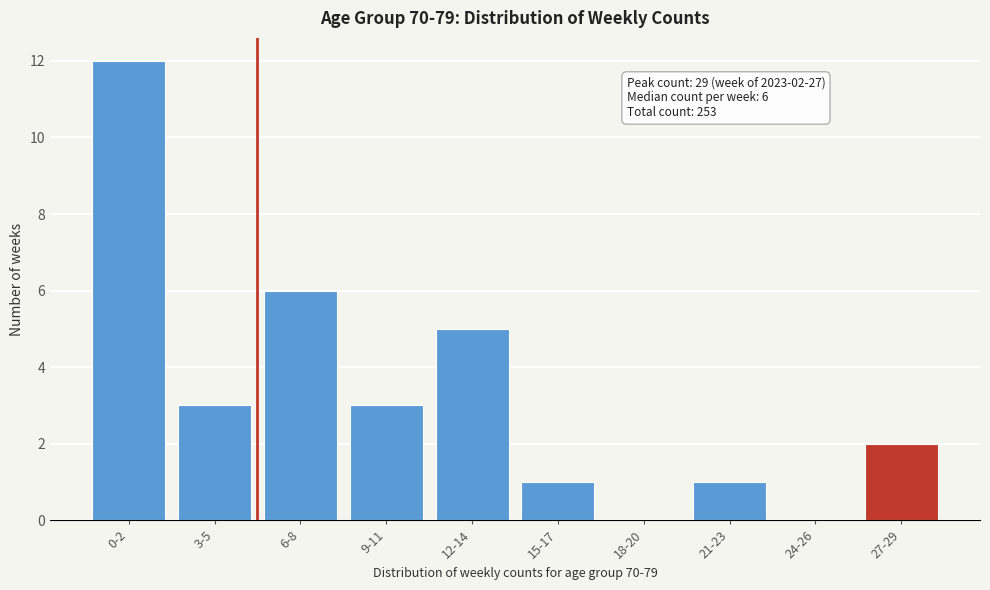

Reading left to right, transcribe all the data shown in this chart.

0-2=12	3-5=3	6-8=6	9-11=3	12-14=5	15-17=1	18-20=0	21-23=1	24-26=0	27-29=2